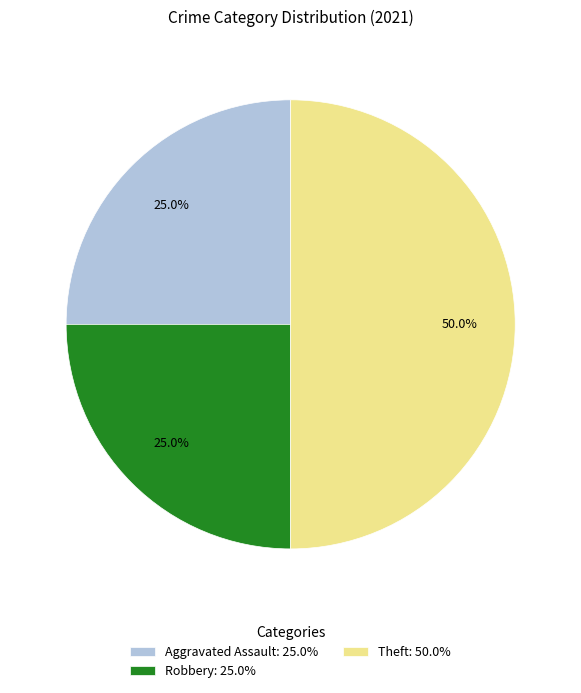

What percentage is NOT represented by Aggravated Assault: 25.0%?

75.0%